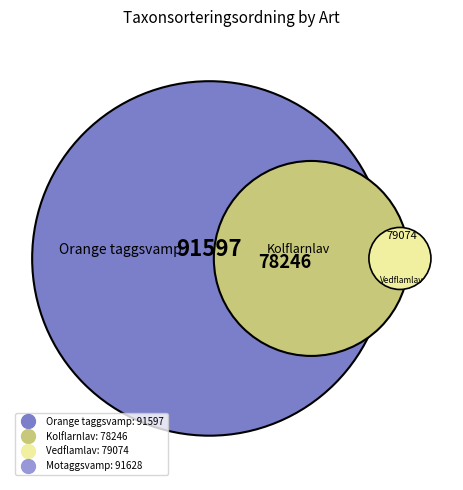

Does any single category account for the majority?

No